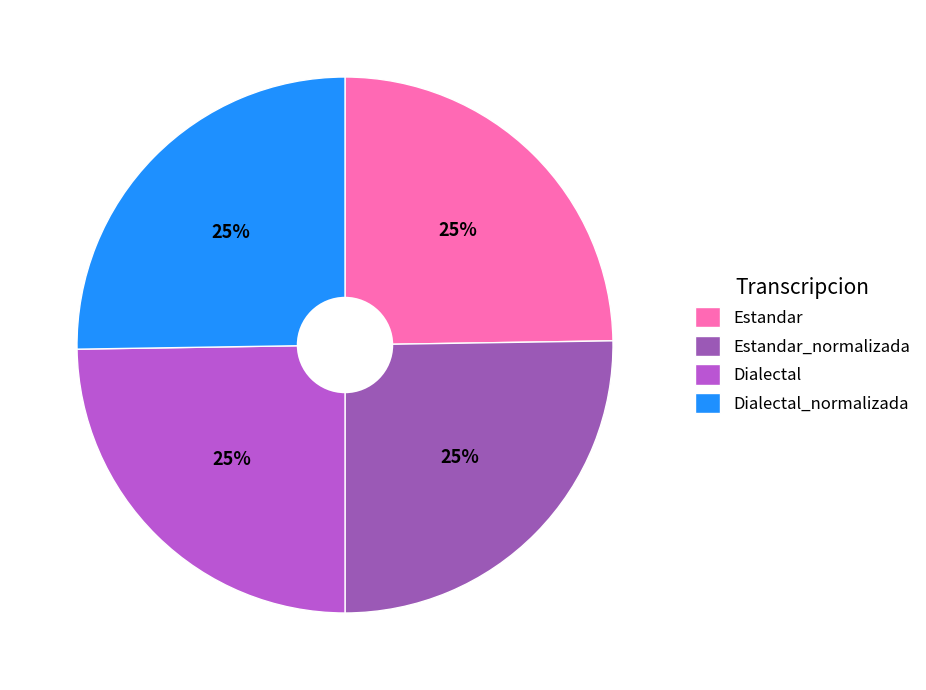

To the nearest percent, what is the average slice percentage?

25%